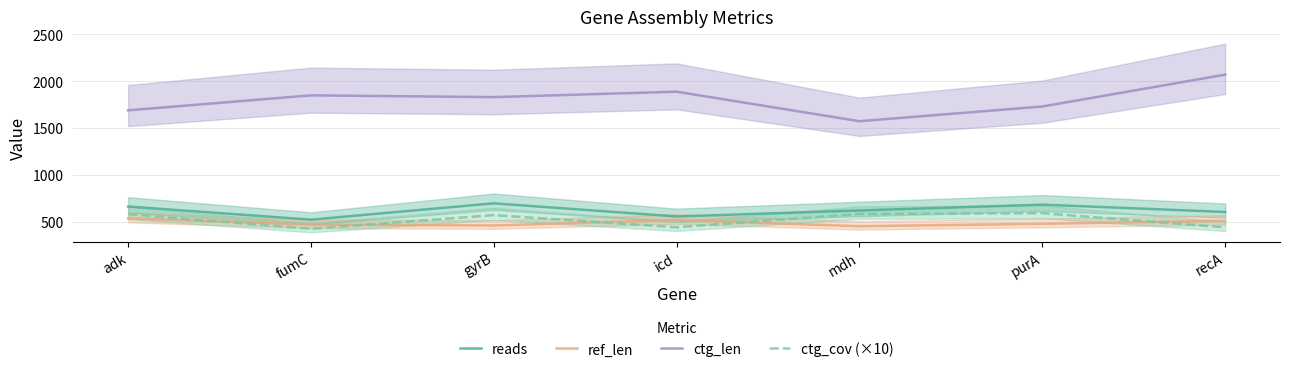

Reading left to right, list all the values displayed in this chart.

reads: 662	522	696	556	620	682	604
ref_len: 536	469	460	518	452	478	510
ctg_len: 1688	1848	1829	1887	1572	1729	2069
ctg_cov (×10): 580	425	570	441	583	591	440